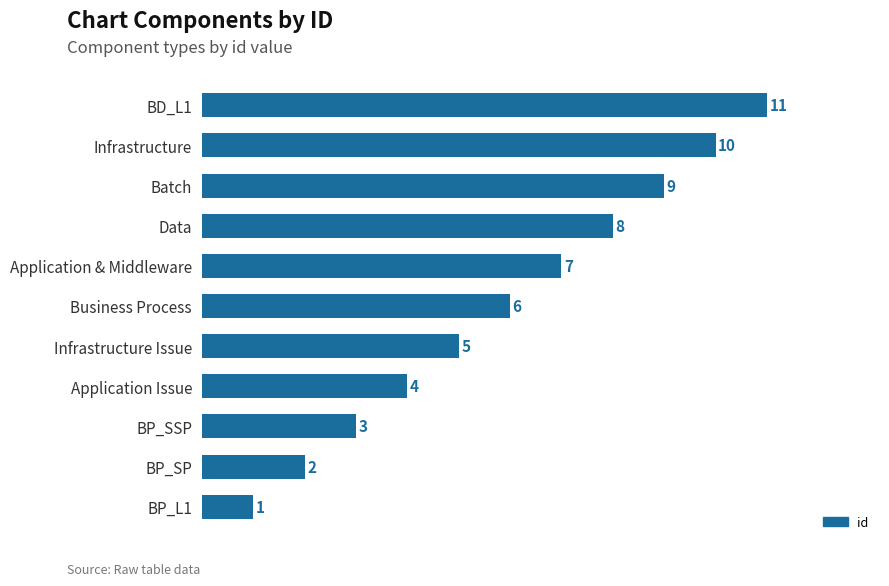

The chart shows a value of 3 at BP_SP. True or false?

False